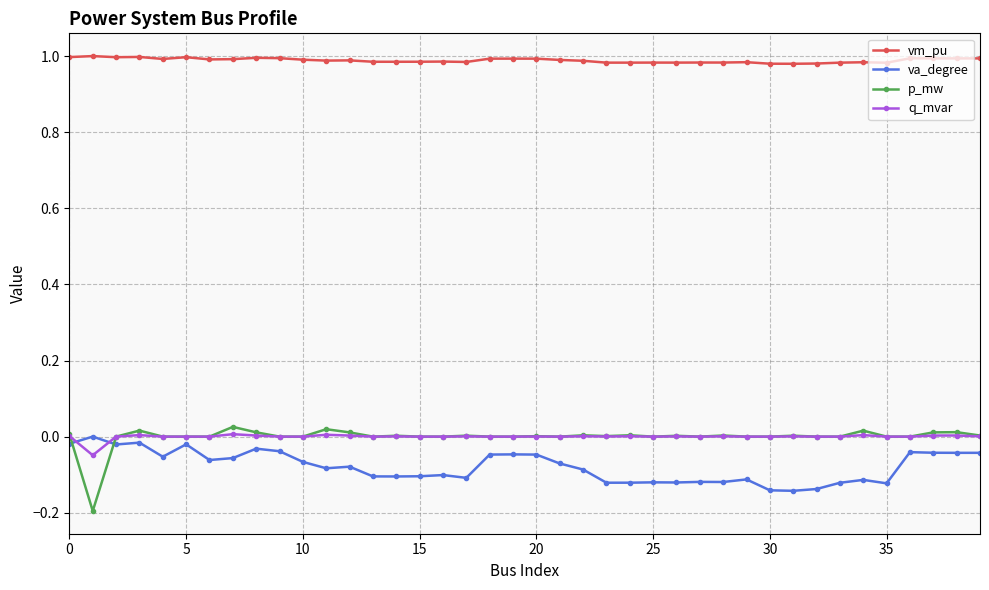

Which series has the largest total across all categories?

vm_pu